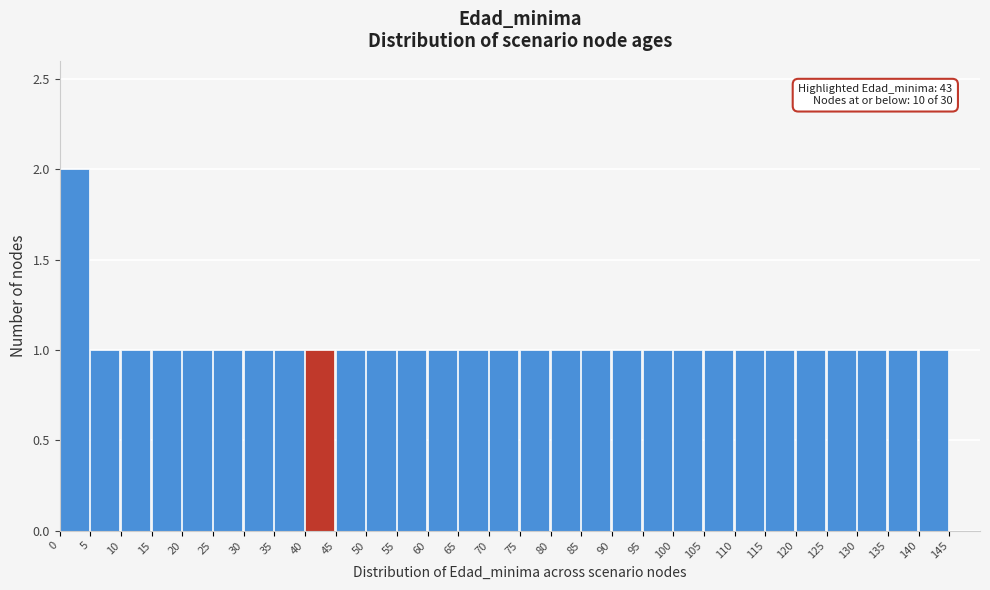

Over which range of the x-axis is the bar tallest?

0 to 5